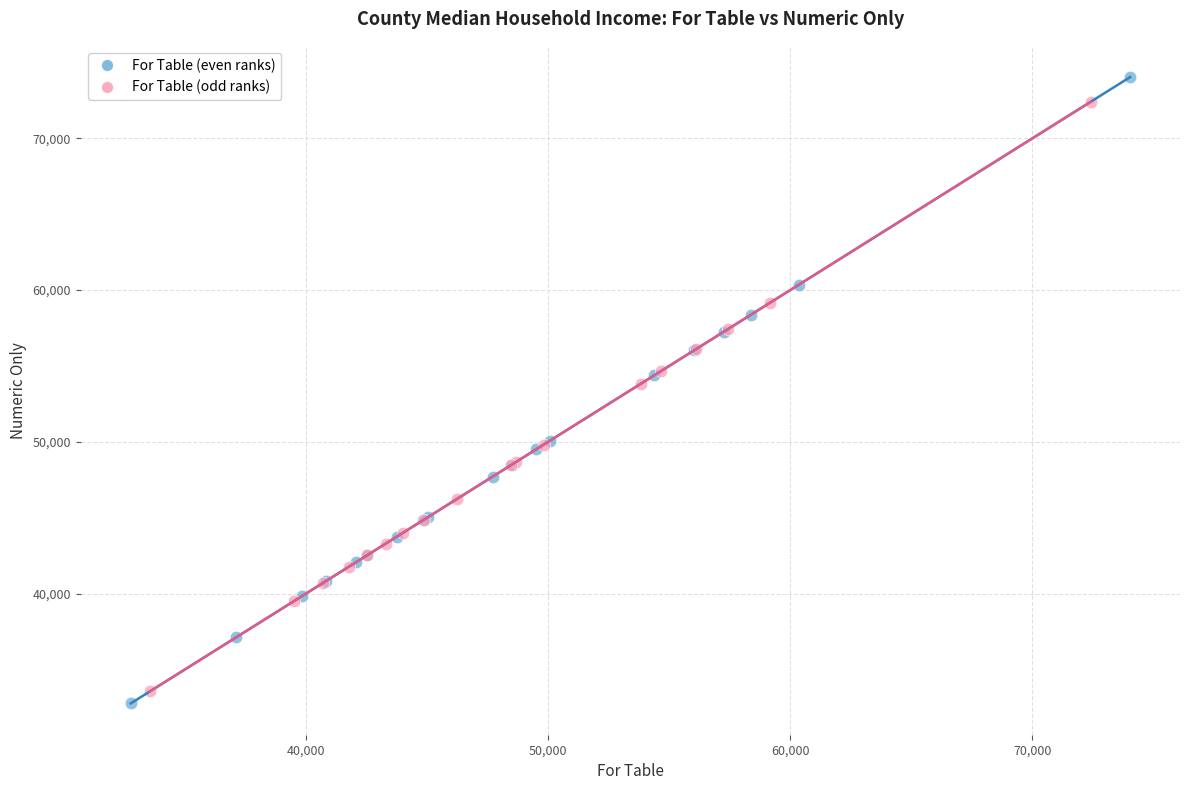

Which series has the largest Y range (max minus min)?

For Table (even ranks)